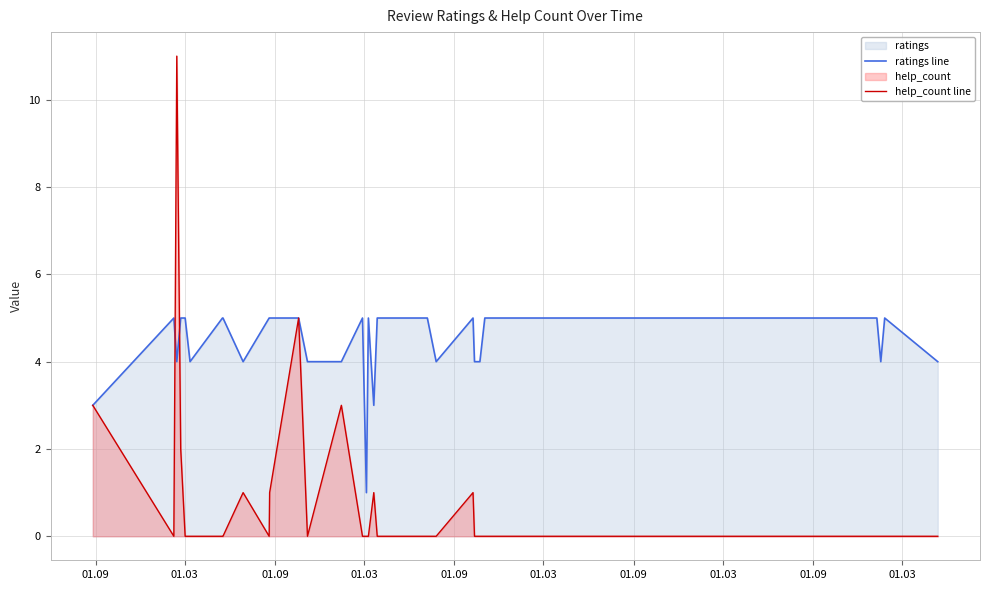

Which series has the largest total across all categories?

ratings line